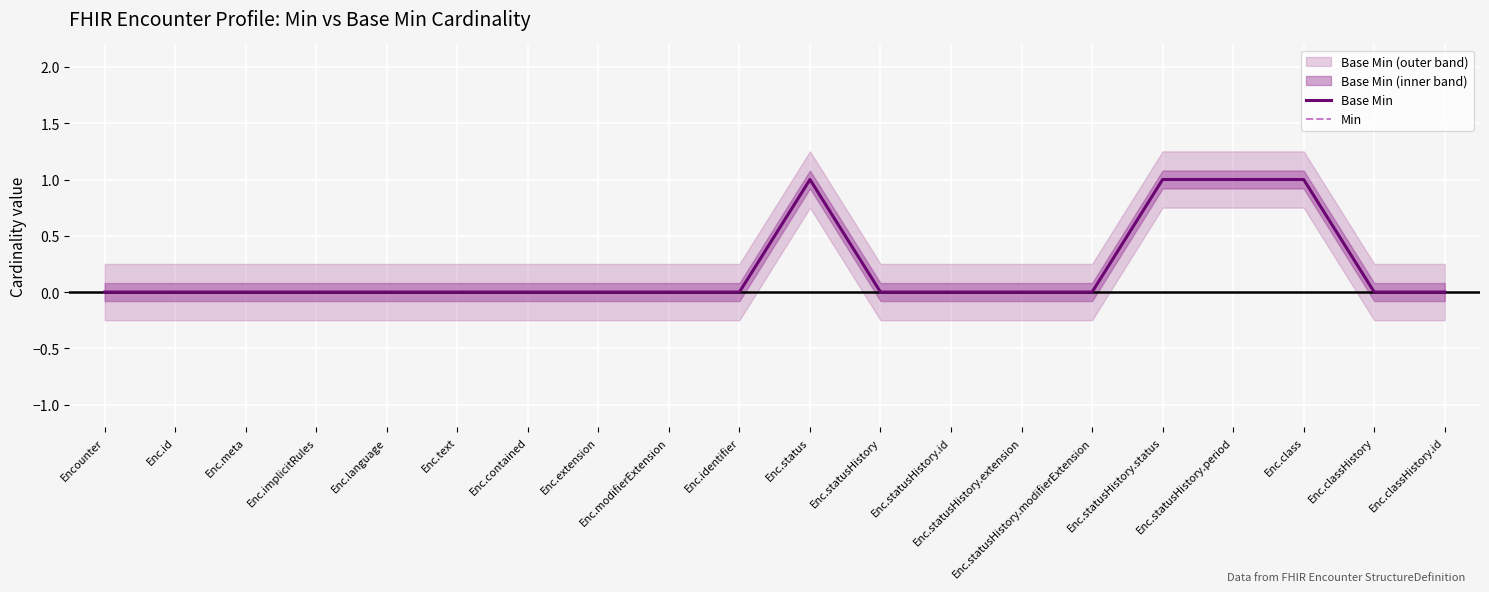

Count the number of categories in the chart.

20